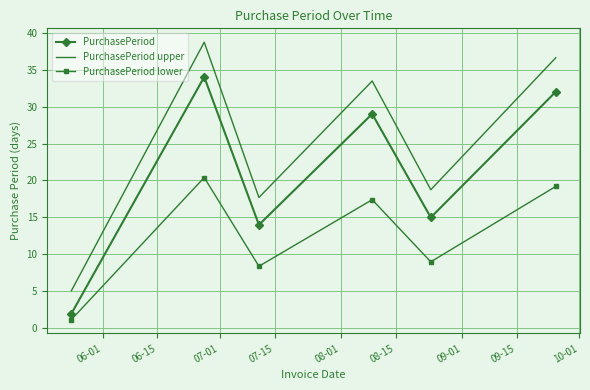

Which series has the largest total across all categories?

PurchasePeriod upper